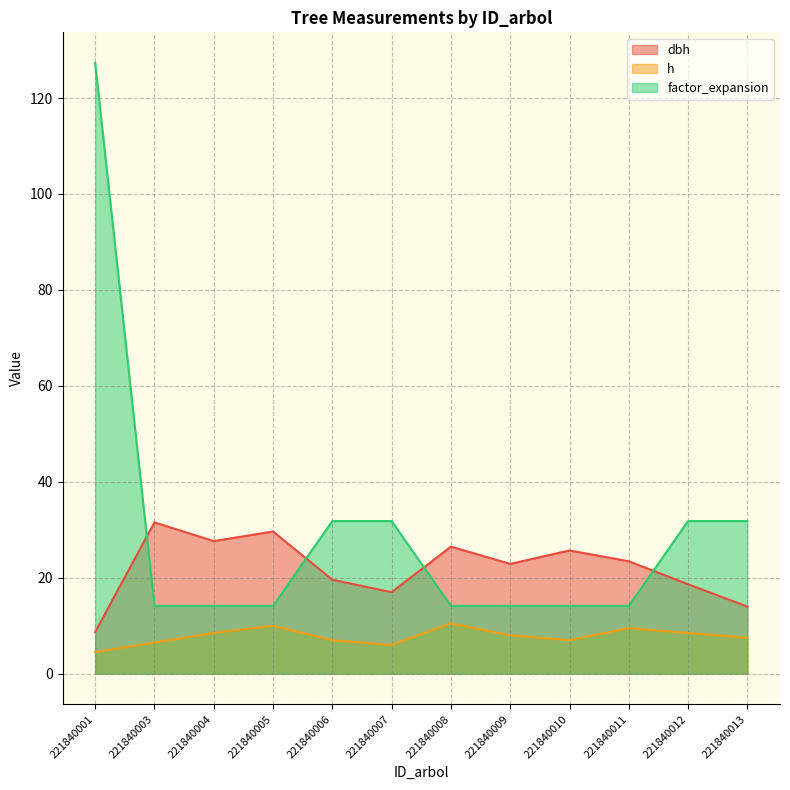

How many lines are shown in the chart?

3